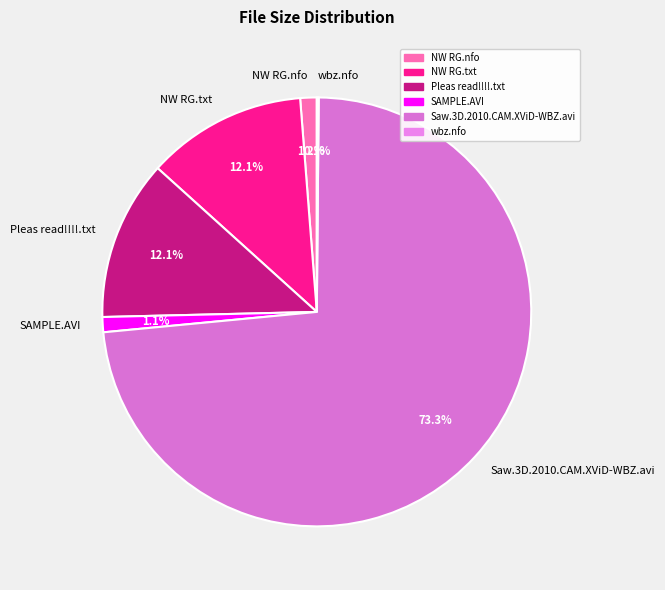

Between NW RG.txt and NW RG.nfo, which is larger?

NW RG.txt